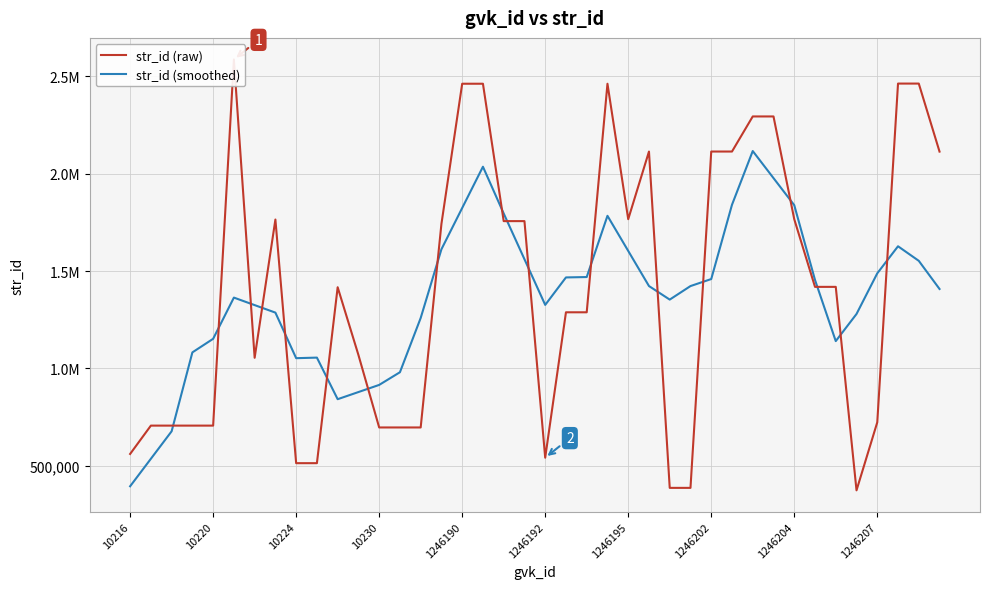

True or false: str_id (smoothed) and str_id (raw) intersect in this chart.

True